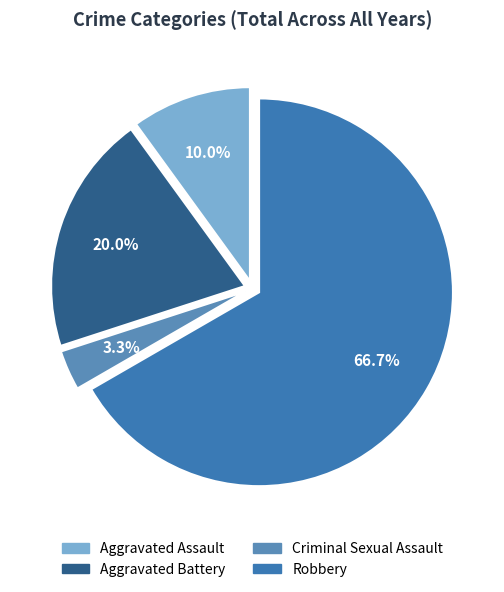

True or false: Aggravated Battery accounts for 20% of the total.

True